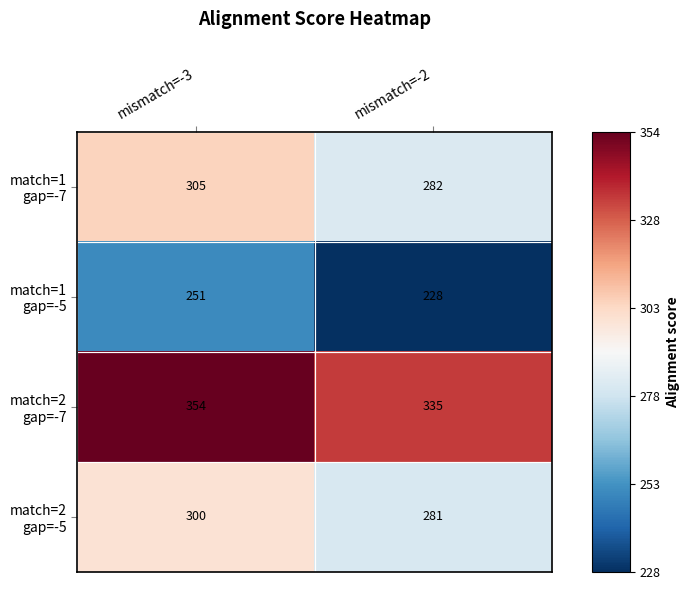

What is the total value across all series at mismatch=-2?

1126